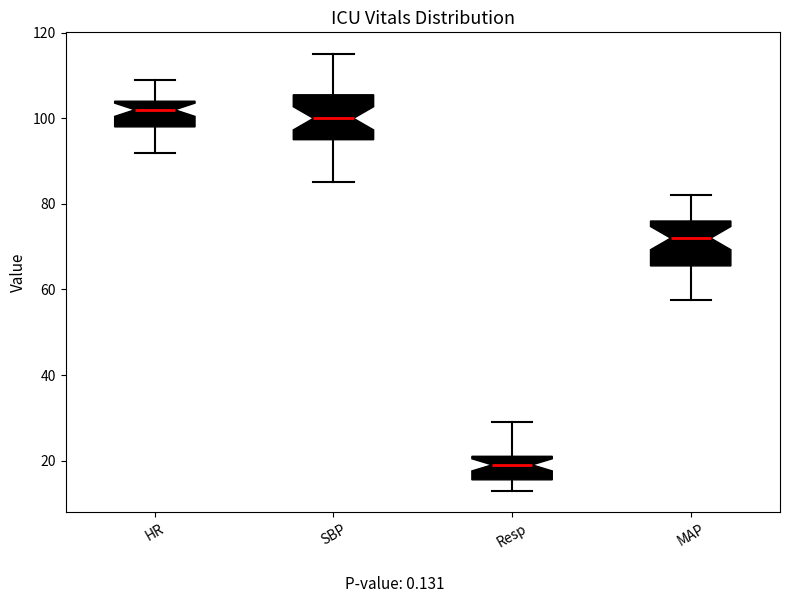

Which box has the lowest median line?

Resp